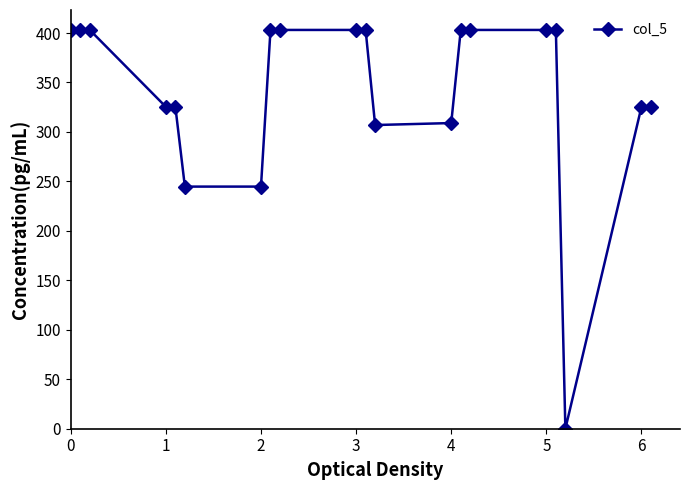

What is the difference between the maximum and minimum values?

403.1